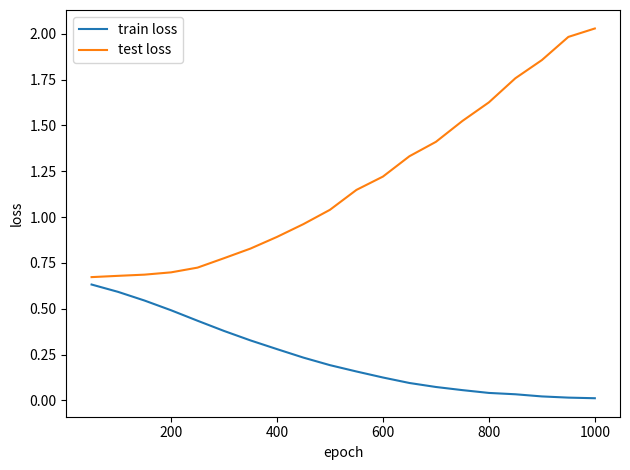

What is the difference between the maximum and minimum values in the test loss series?

1.4